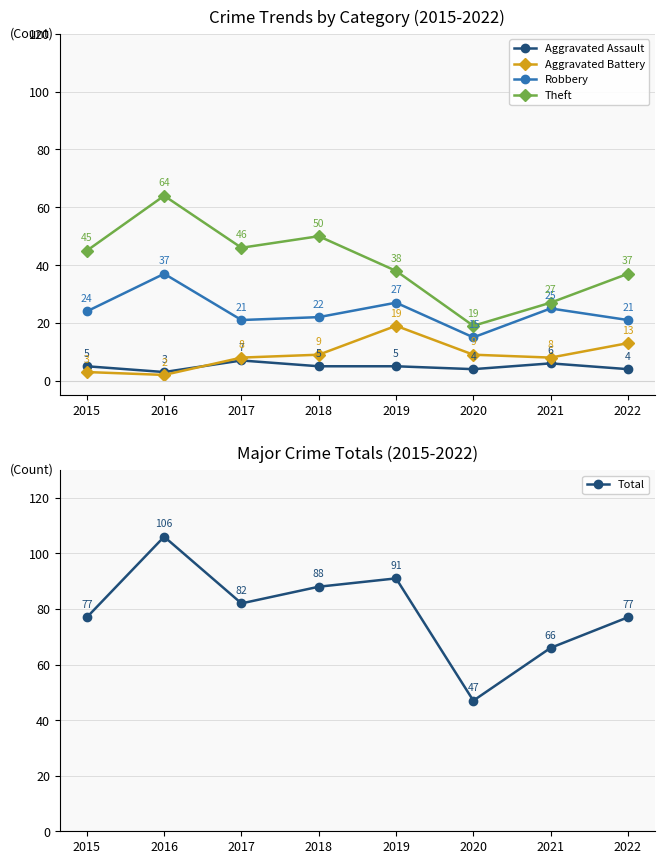

True or false: Aggravated Assault has a value of 3 at 2020.

False